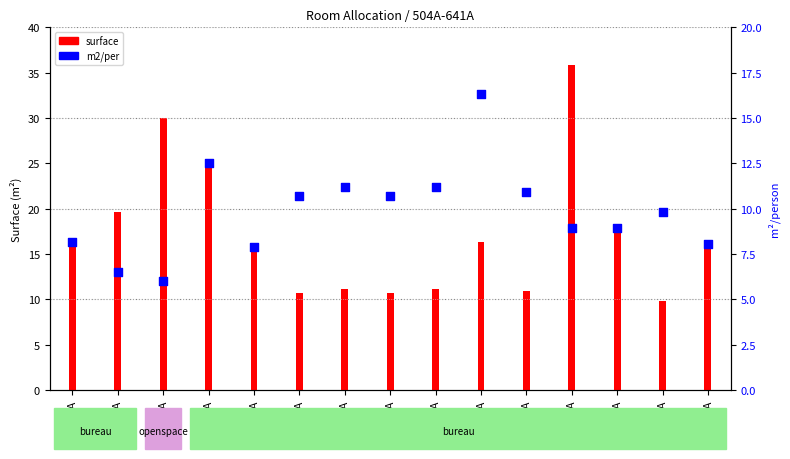

Which series has the largest total across all categories?

surface